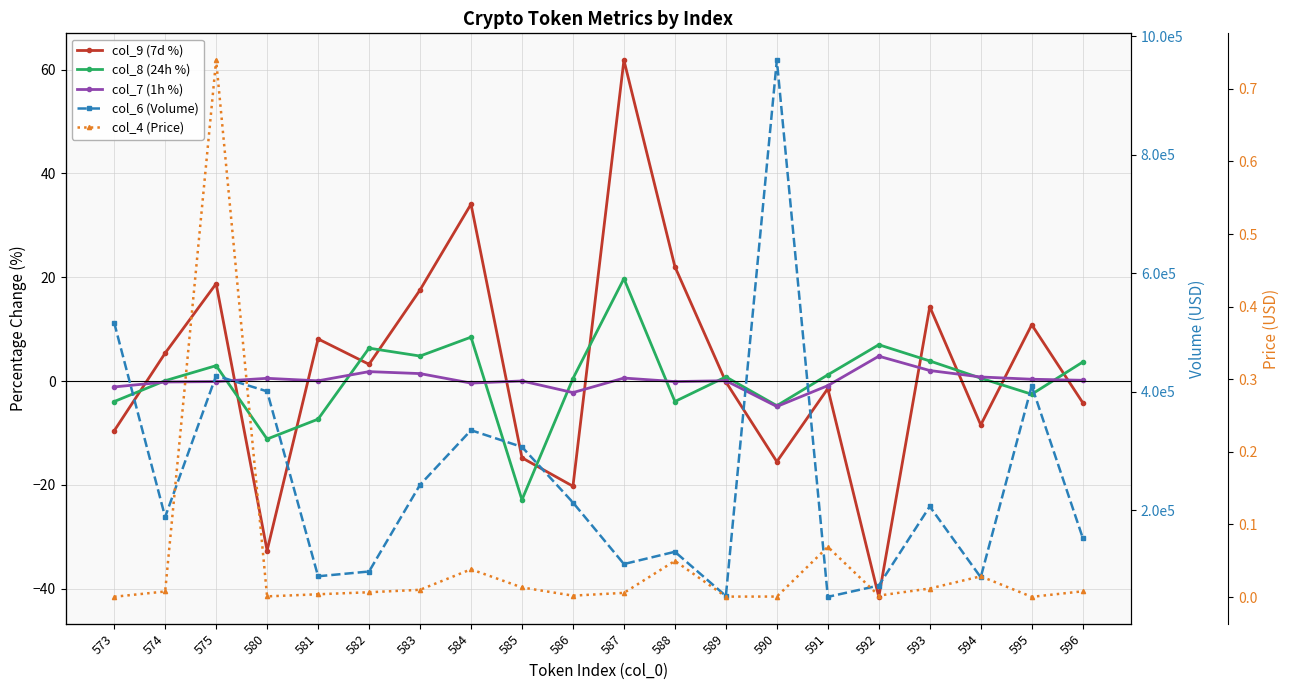

True or false: col_6 (Volume) and col_4 (Price) intersect in this chart.

False